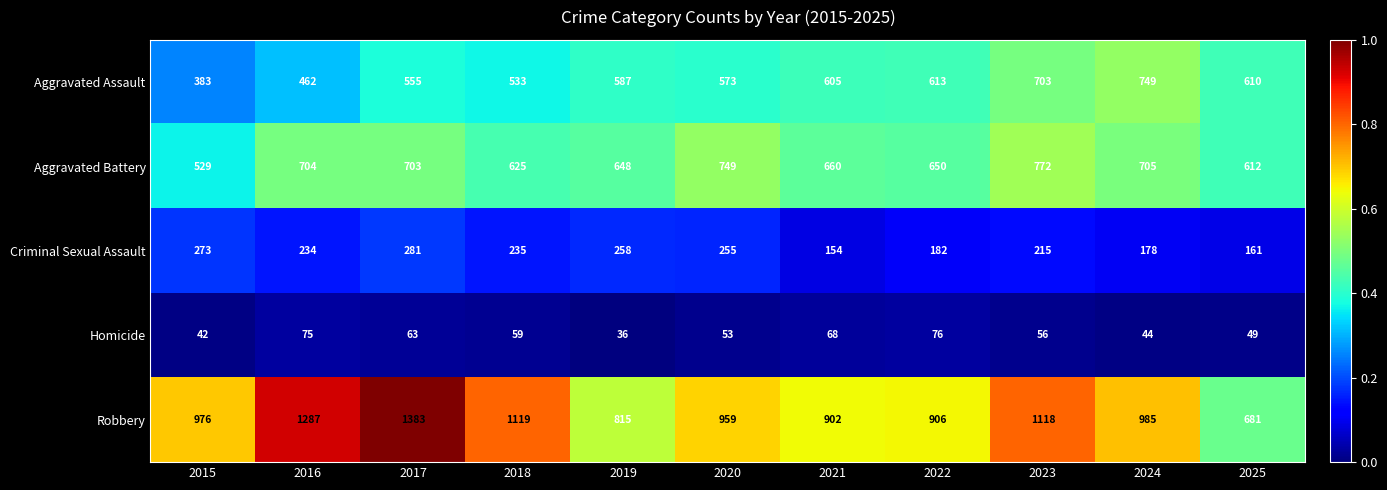

Rank the series by their maximum value, from highest to lowest.

Robbery, Aggravated Battery, Aggravated Assault, Criminal Sexual Assault, Homicide